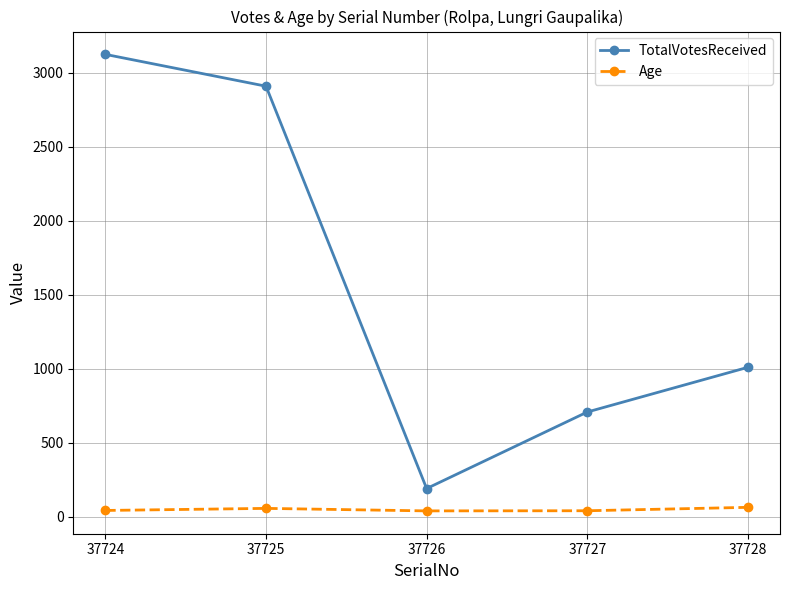

Rank the series by their maximum value, from highest to lowest.

TotalVotesReceived, Age